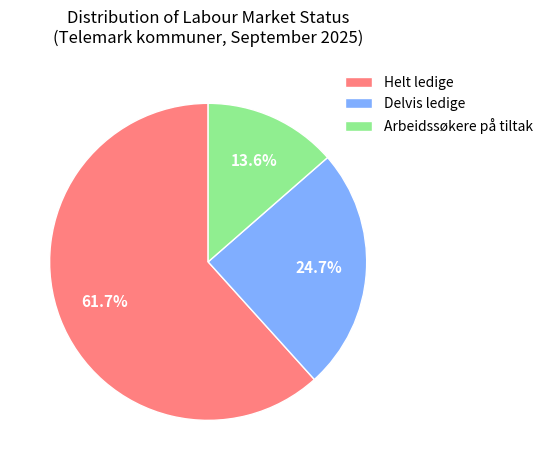

Rank the categories by value from highest to lowest.

Helt ledige, Delvis ledige, Arbeidssøkere på tiltak